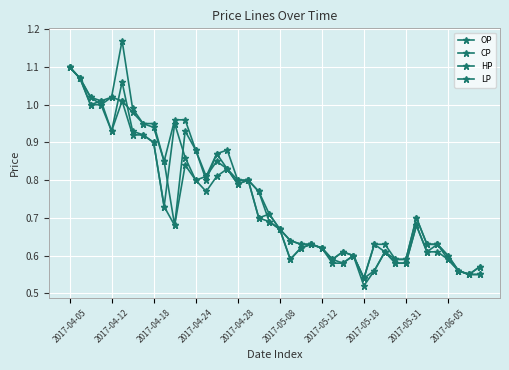

Does the chart have visible grid lines?

Yes